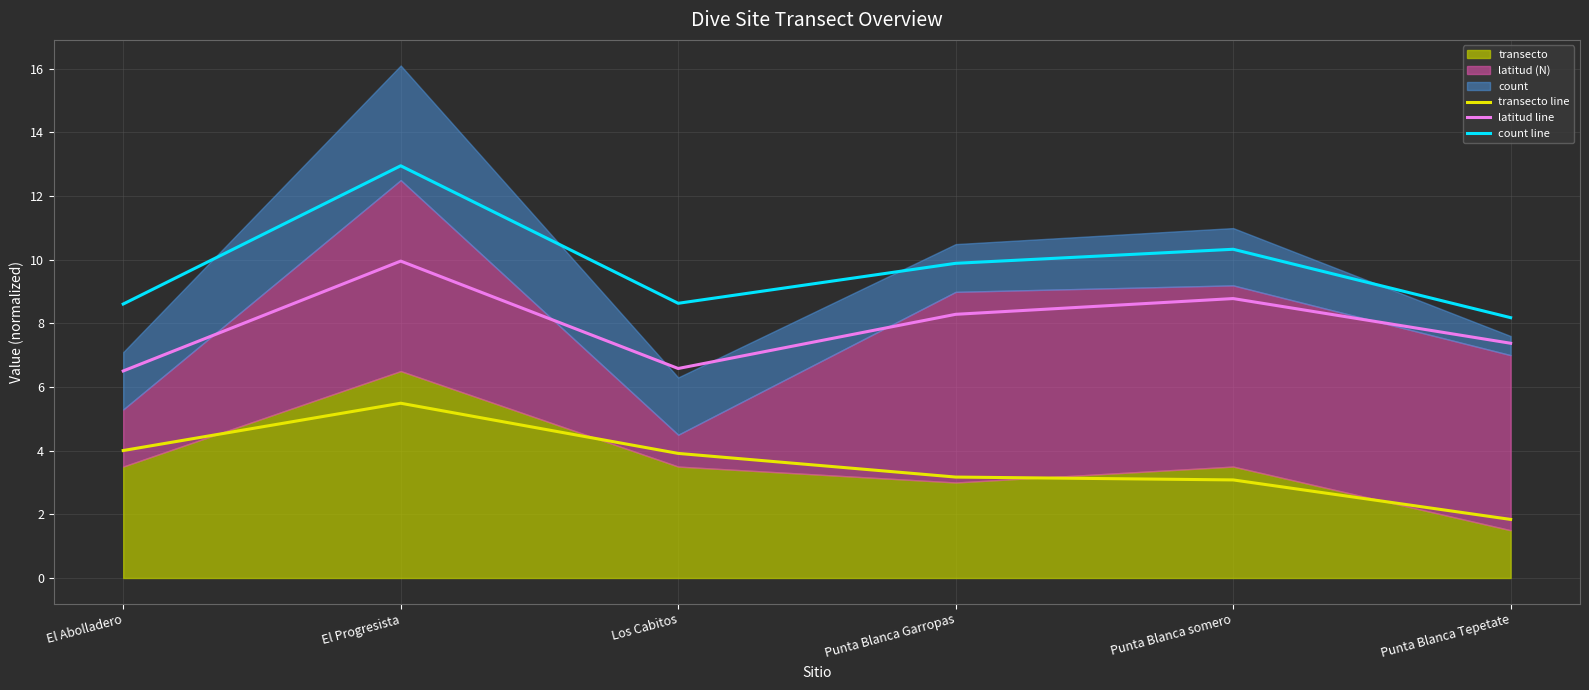

True or false: transecto line and latitud line cross at least once.

False